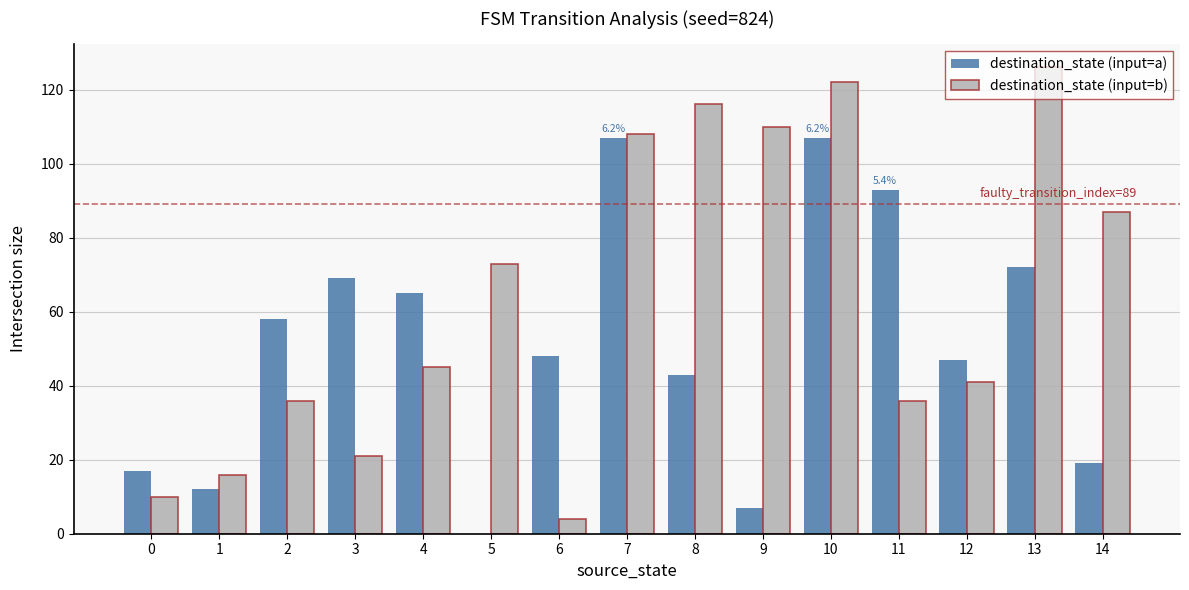

What is the maximum value shown in the chart?

126